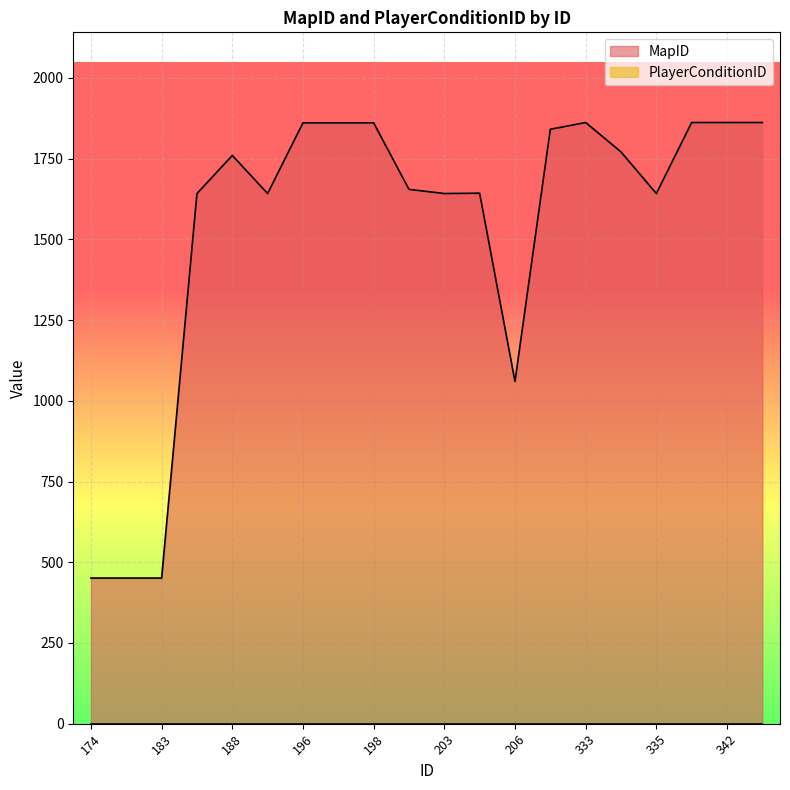

What is the change in value from 195 to 310?

+199